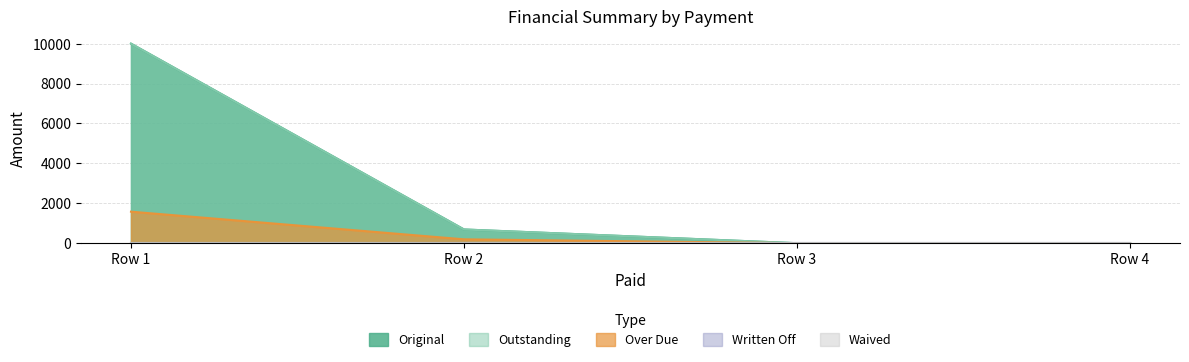

What is the total value across all series at 0?

21580.4